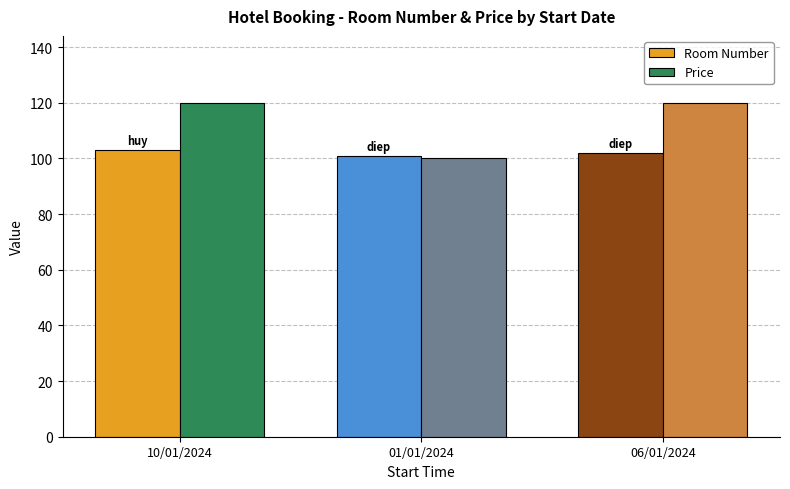

What is the minimum value shown in the chart?

100